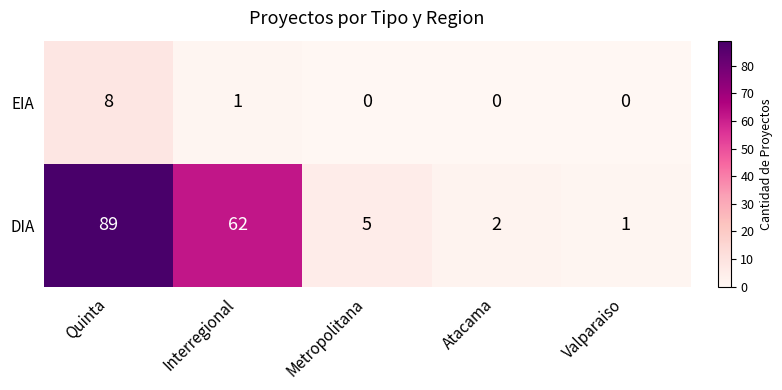

At which label does DIA first exceed 5?

Quinta